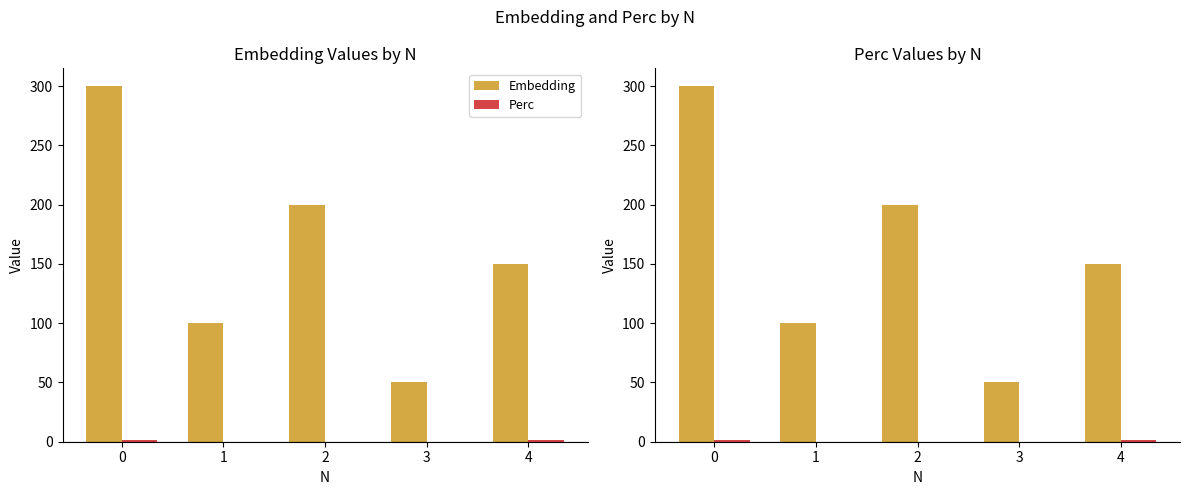

What is the difference between the second highest and minimum values in the Perc series?

1.4